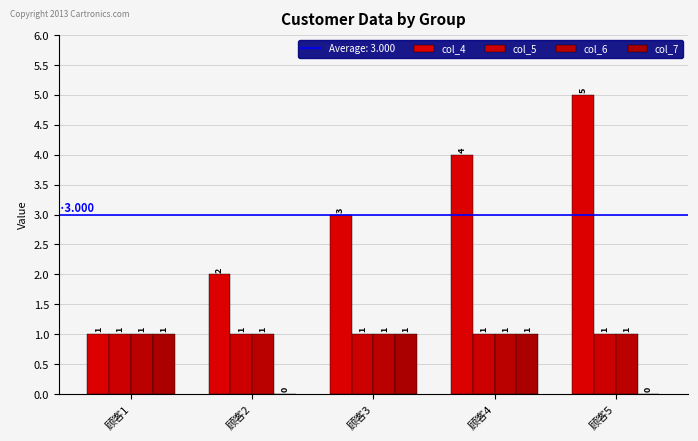

How many series are shown in this chart?

4